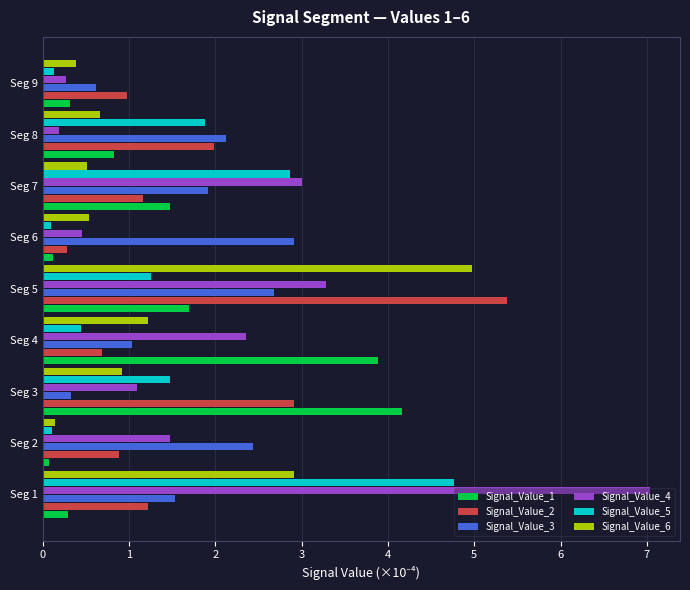

What is the spread (max minus min) of values at Seg 4?

3.4